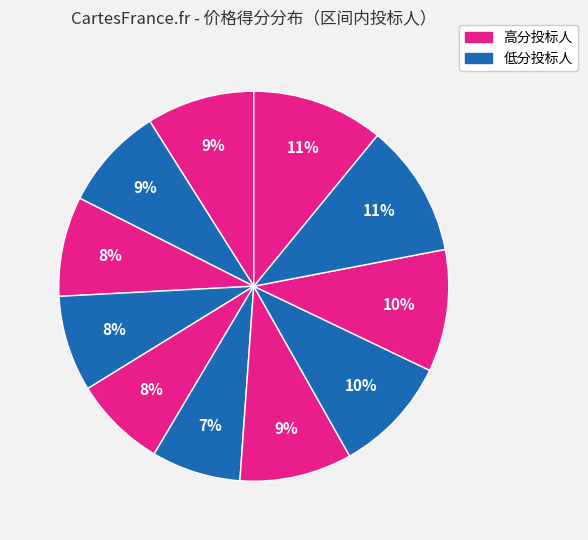

Is there any slice that represents more than half of the pie?

No